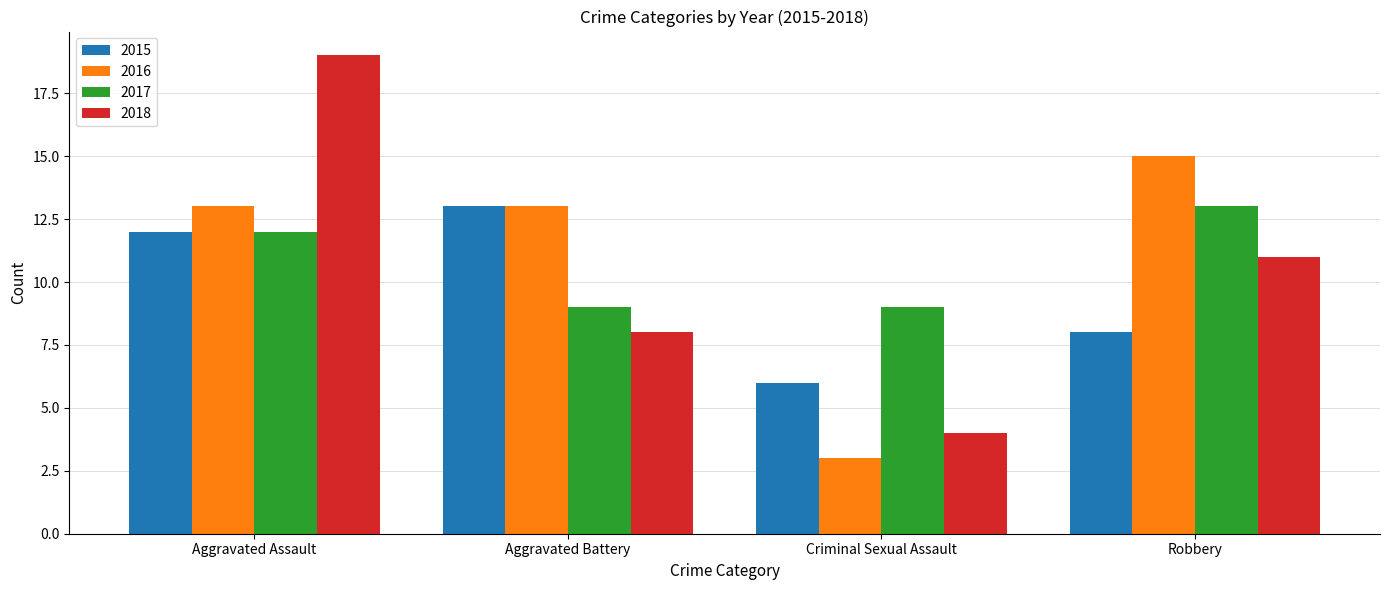

What is the label of the 4th bar from the left?

Robbery